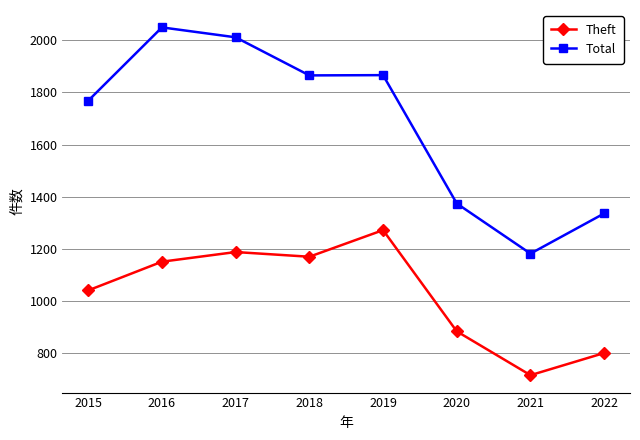

Does the chart display data point markers on the line(s)?

Yes